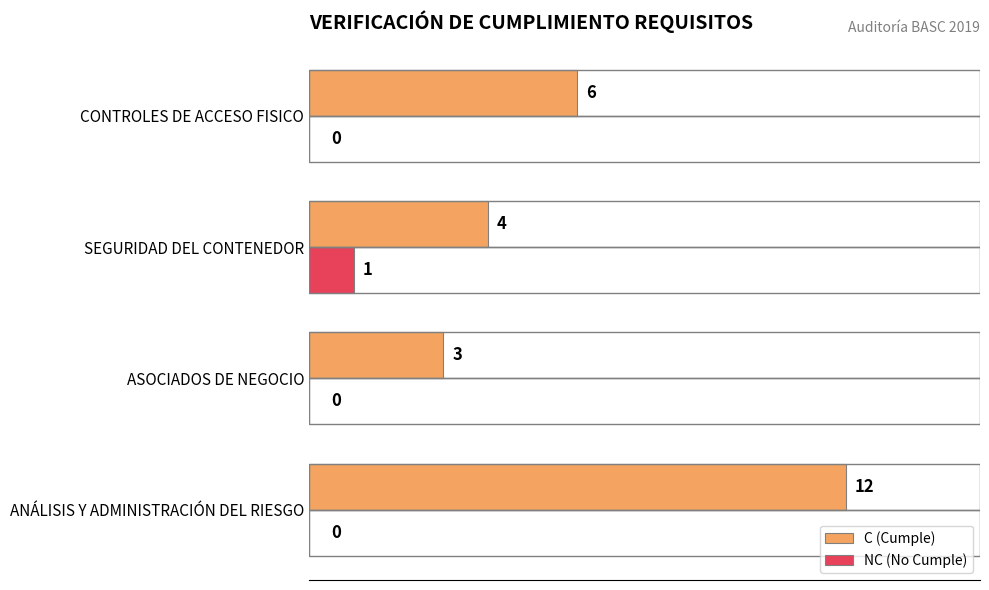

Where is C (Cumple) nearest to the value 7?

CONTROLES DE ACCESO FISICO